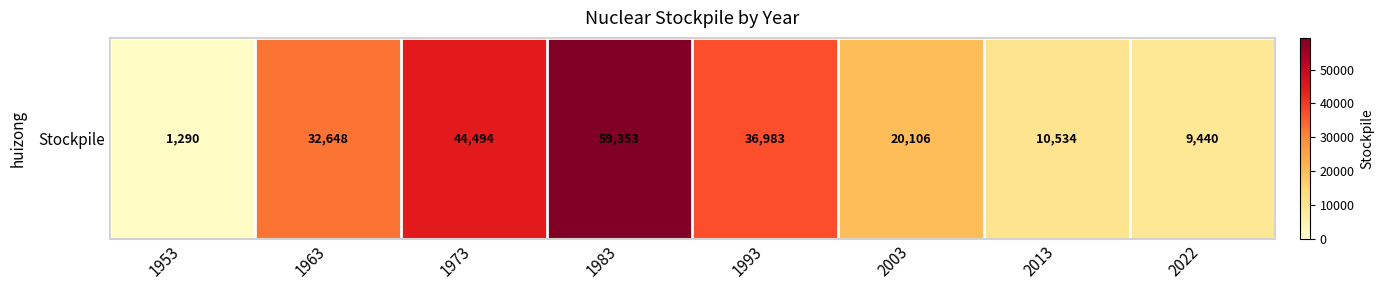

Reading left to right, what are all the values shown in this chart?

1290	32648	44494	59353	36983	20106	10534	9440